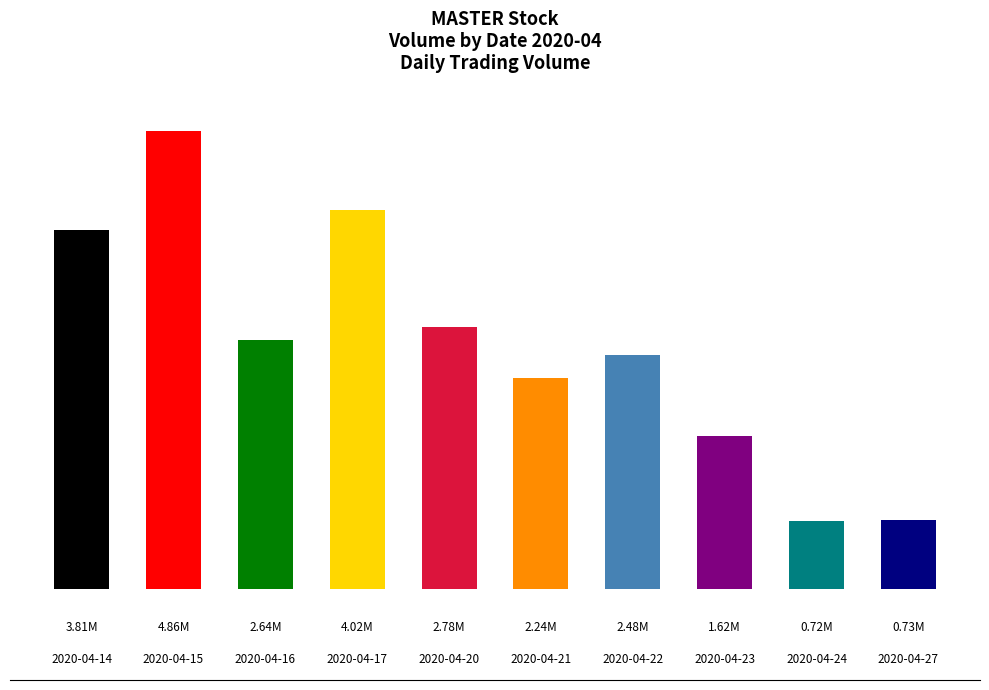

How many data points are less than 2640200?

5